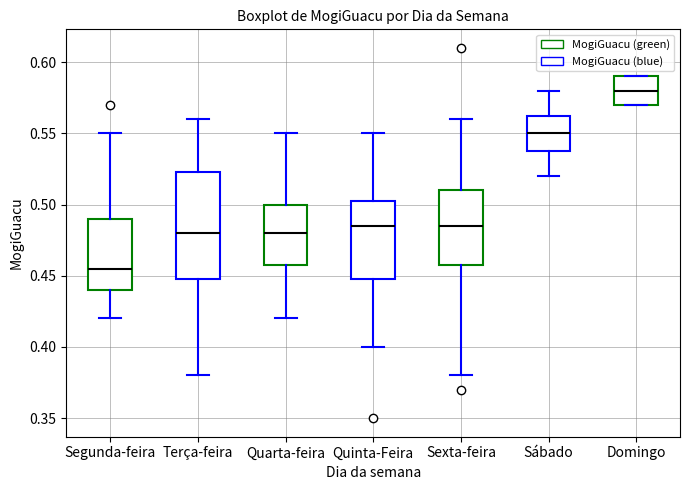

Which box is the tallest, from its lower edge to its upper edge?

Terça-feira